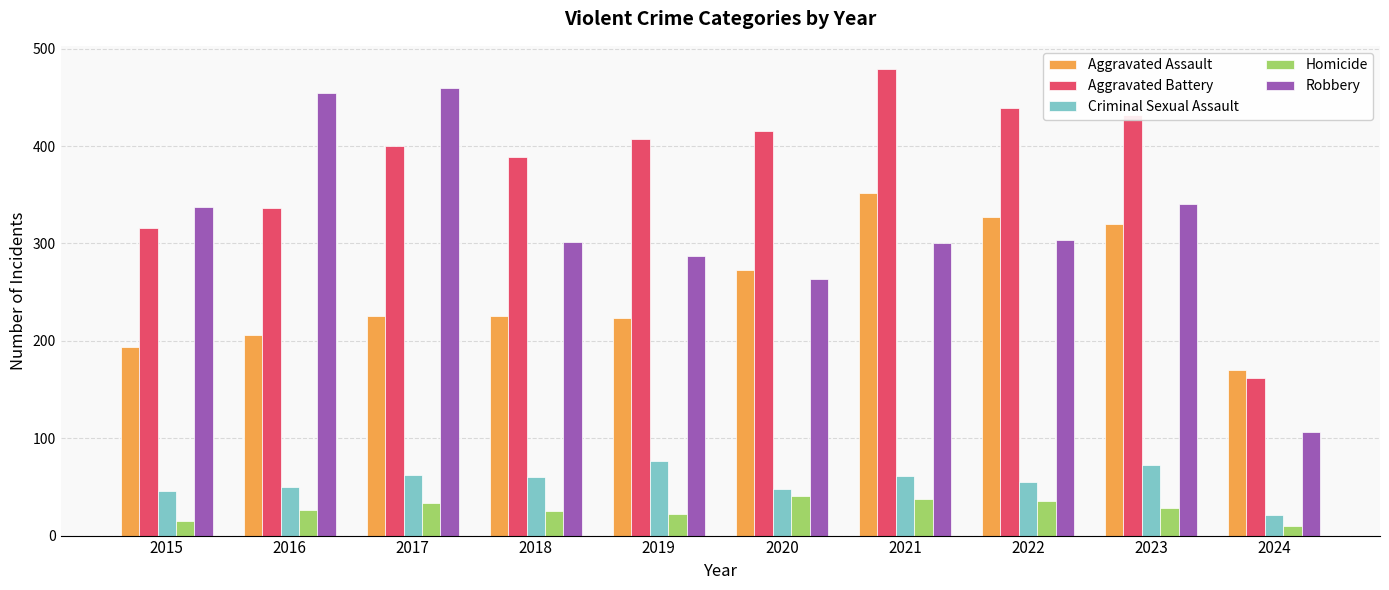

What is the difference between the highest and lowest values at 2023?

404